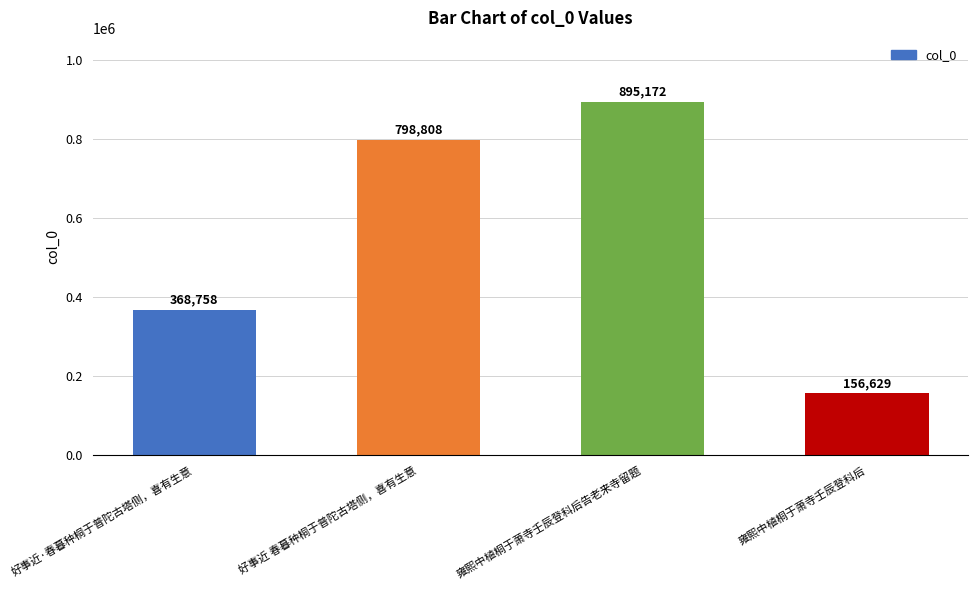

List the labels in order of value, smallest first.

雍熙中植桐于萧寺壬辰登科后, 好事近·春暮种桐于普陀古塔侧，喜有生意, 好事近 春暮种桐于普陀古塔侧，喜有生意, 雍熙中植桐于萧寺壬辰登科后告老来寺留题